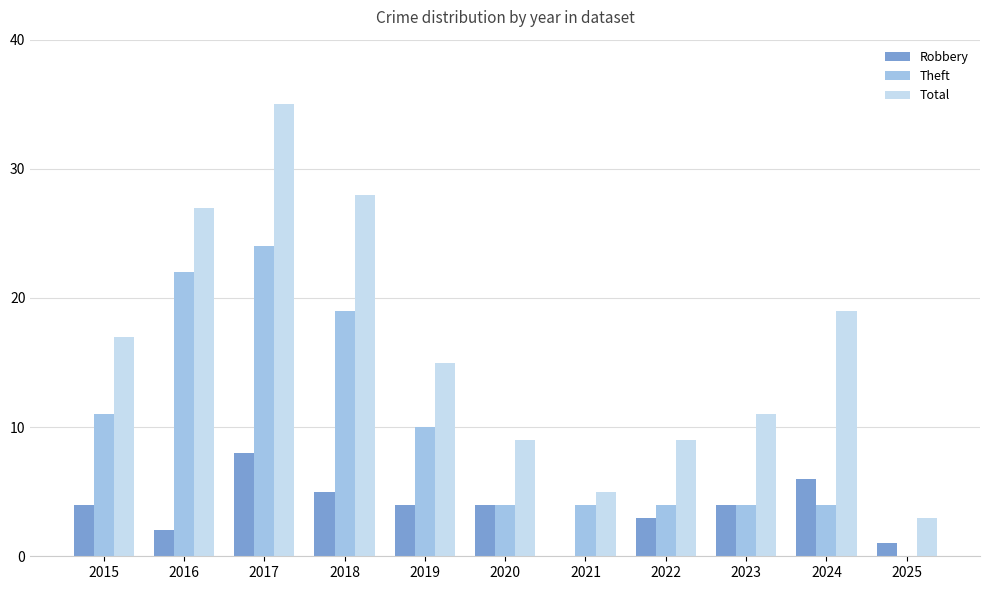

Count the Robbery values in the range 2 to 5.

7